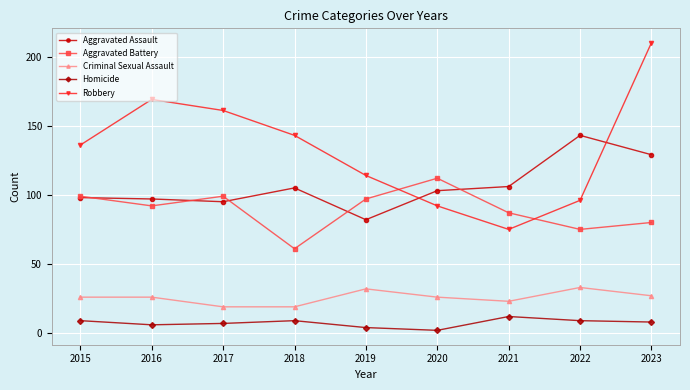

What are all the series names shown in the legend?

Aggravated Assault, Aggravated Battery, Criminal Sexual Assault, Homicide, Robbery